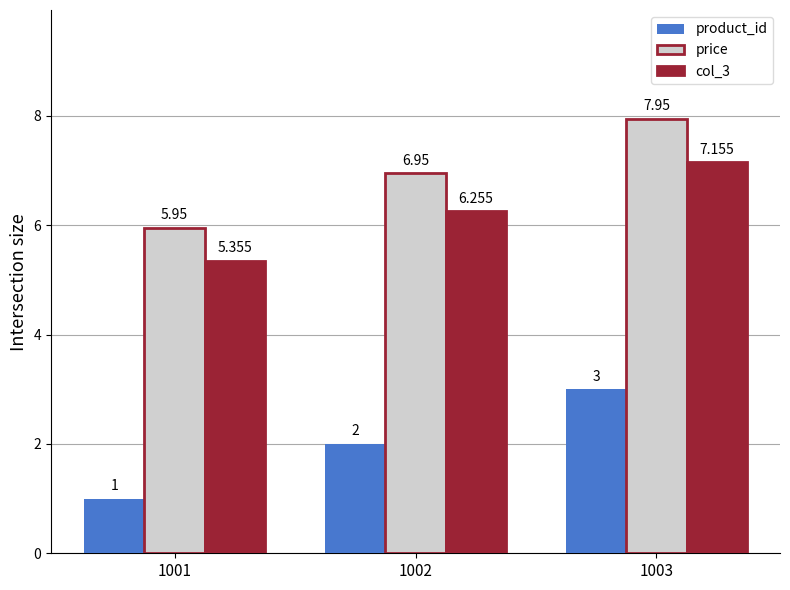

How many bars are there in total?

9